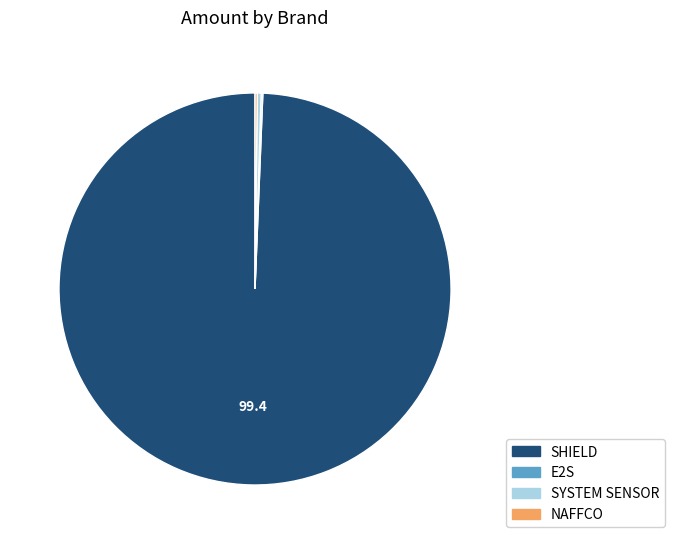

What is the largest slice in the pie chart?

SHIELD